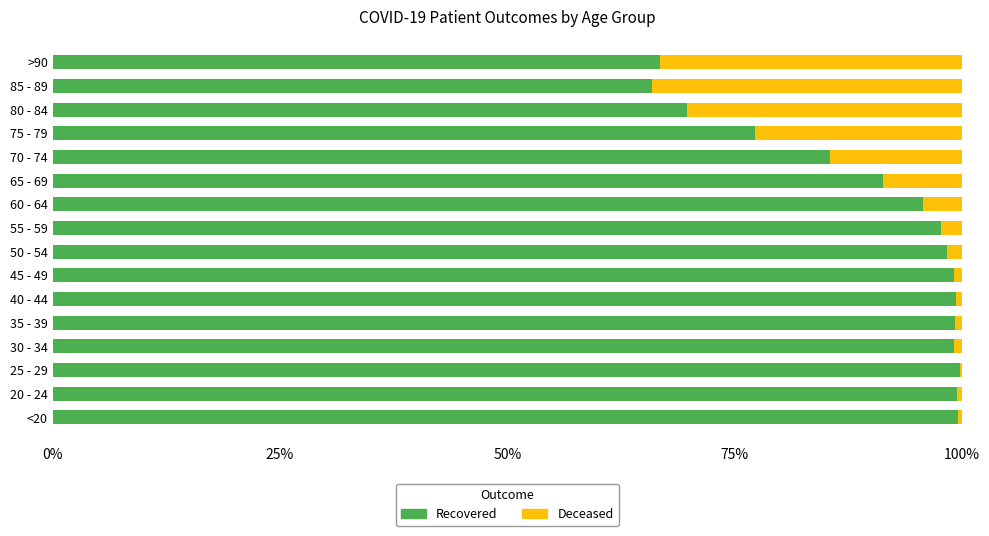

What is the total value across all series at 85 - 89?

100.0